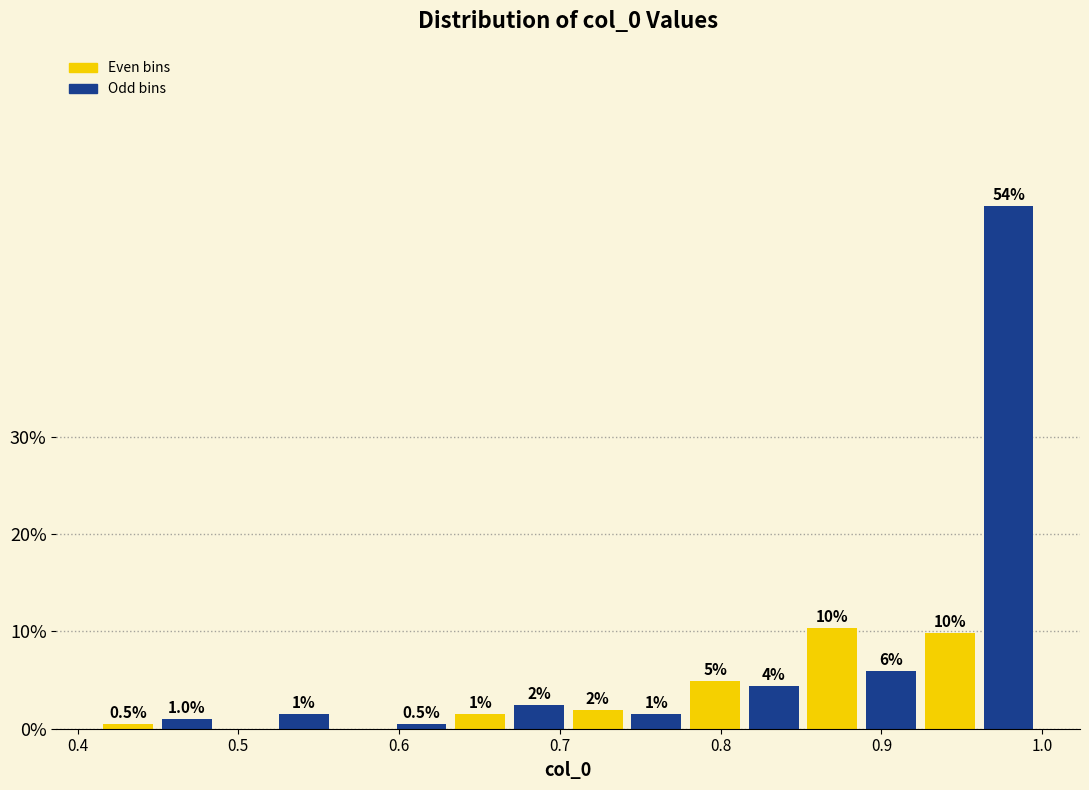

Read against the x-axis, roughly where is the centre of the tallest bar?

0.98